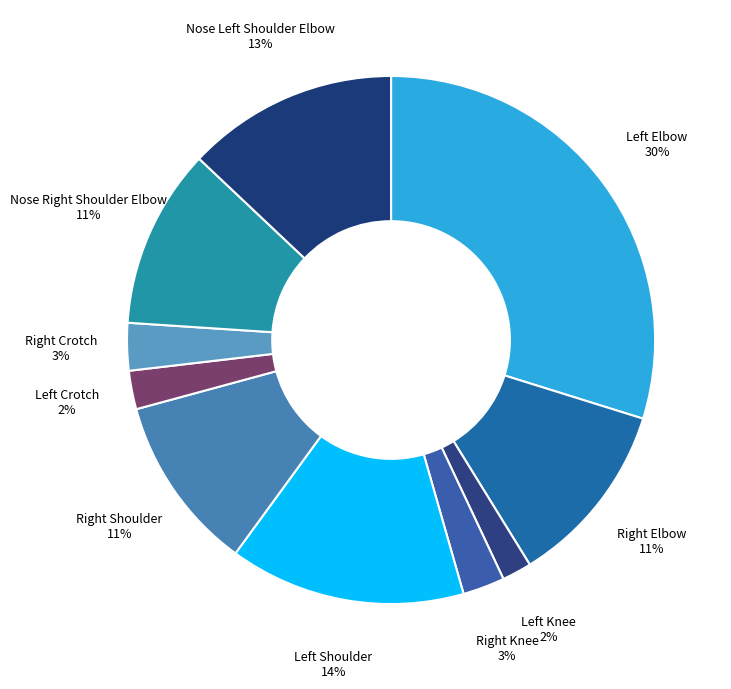

How many slices are in this pie chart?

10